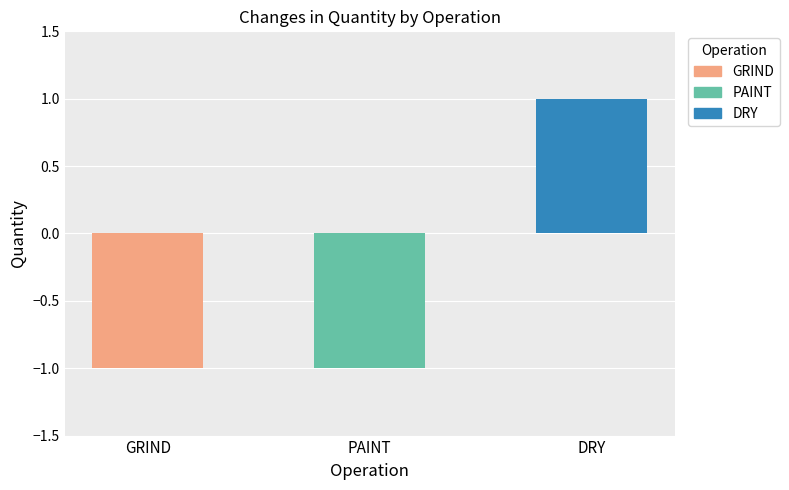

How many positive values are there?

1